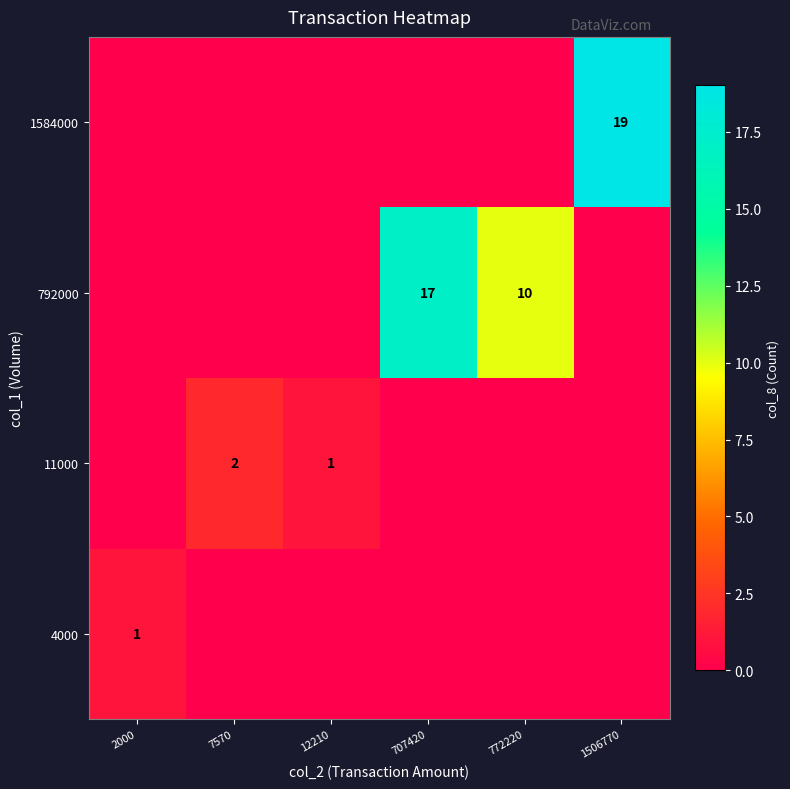

The value of 4000 at 2000 is 1. True or false?

True